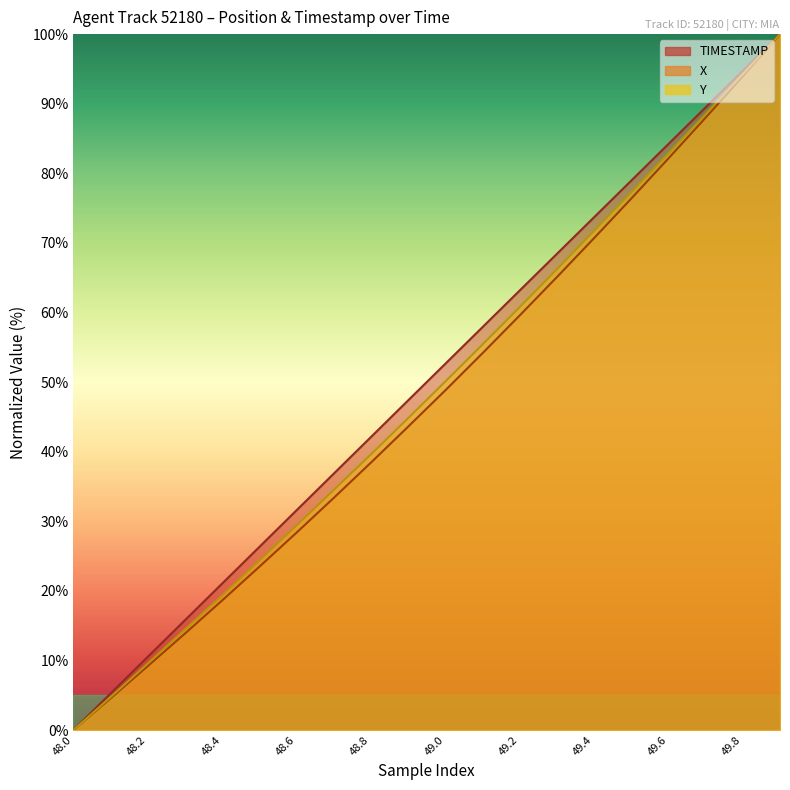

Is the value of Y at 49.0 greater than the value of X at 49.9?

No